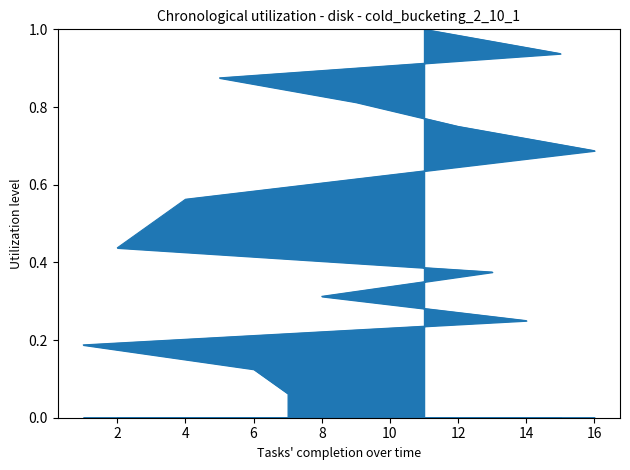

Which label corresponds to the largest value in the chart?

11